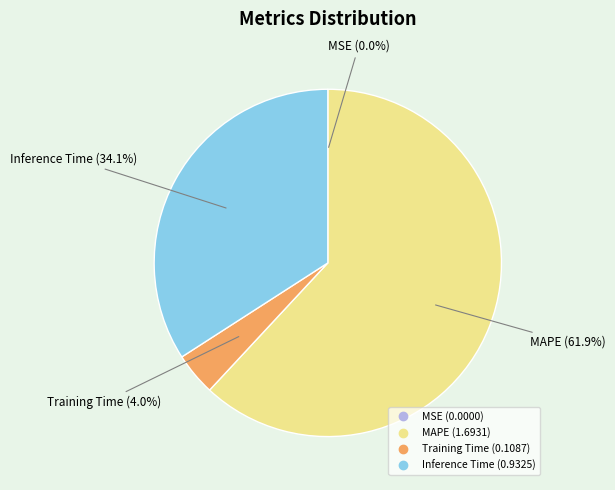

Is there any slice that represents more than half of the pie?

Yes